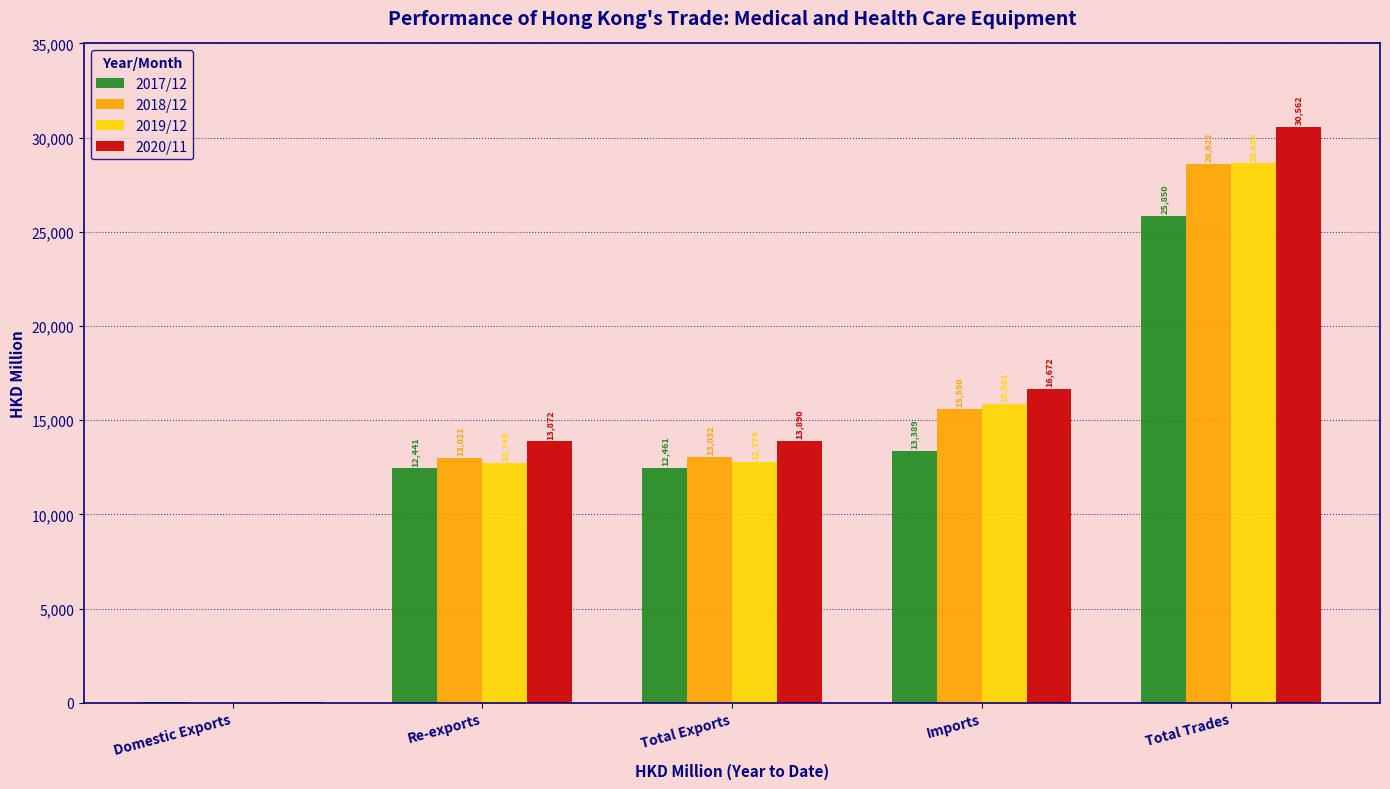

At which label does 2019/12 reach its peak?

Total Trades